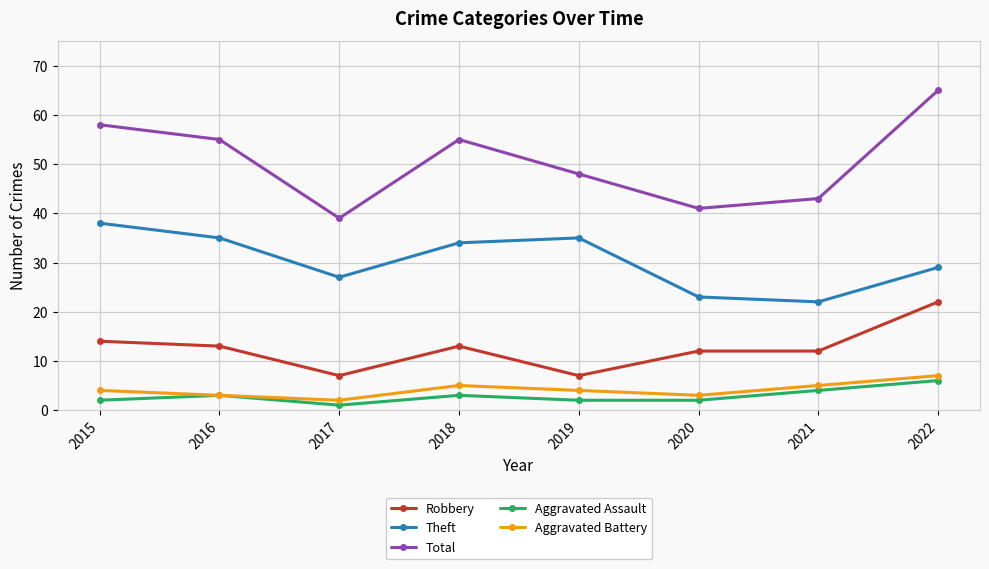

What is the highest value of the Aggravated Assault series?

6